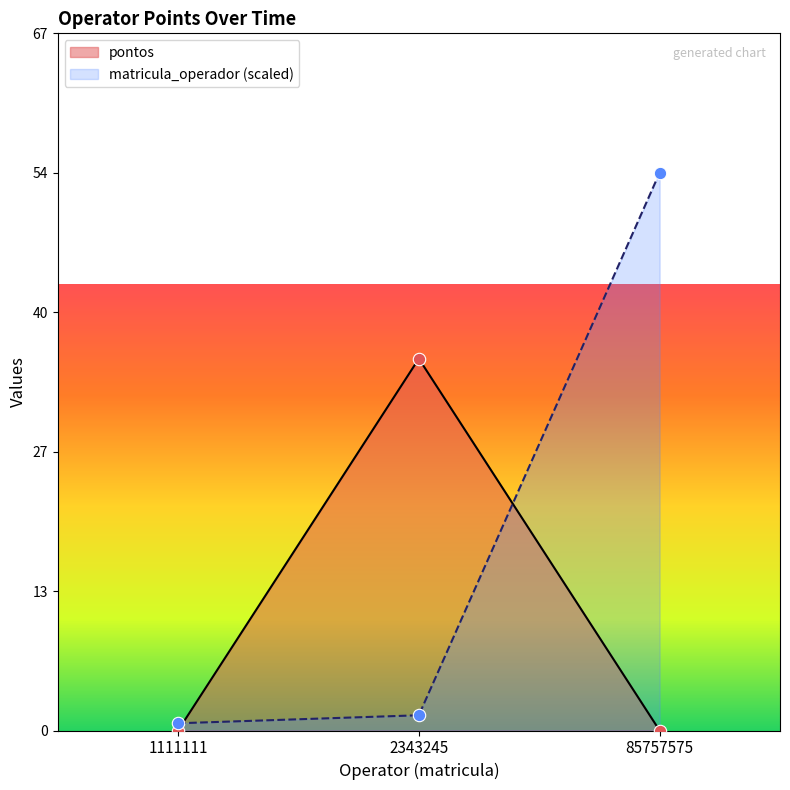

Which series has the largest Y range (max minus min)?

matricula_operador